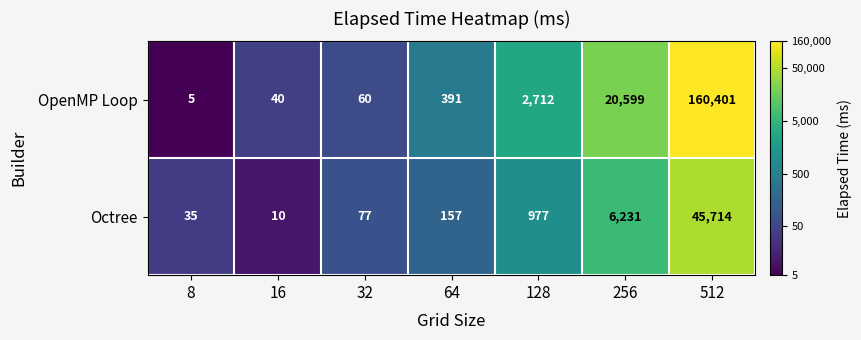

Reading left to right, extract all data points from this chart.

OpenMP Loop: 5	40	60	391	2712	20599	160401
Octree: 35	10	77	157	977	6231	45714